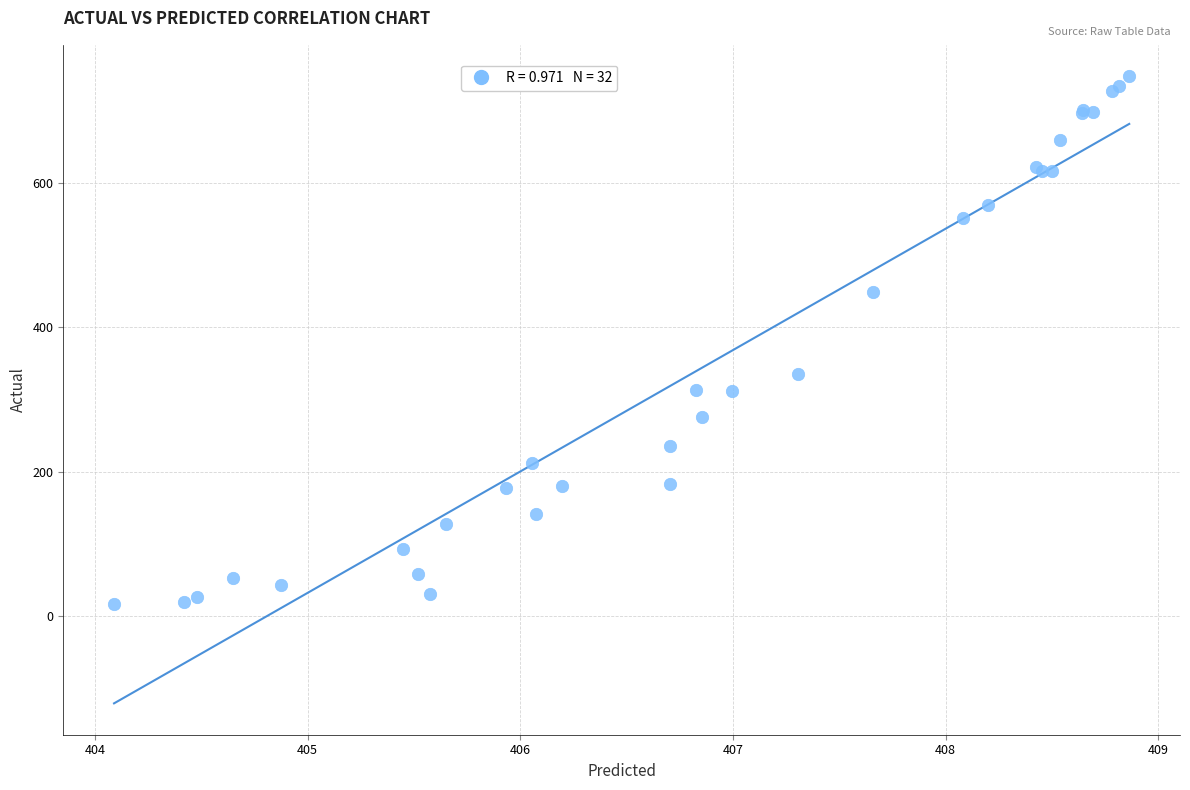

What Y value in the scatter plot is closest to 382?

335.2